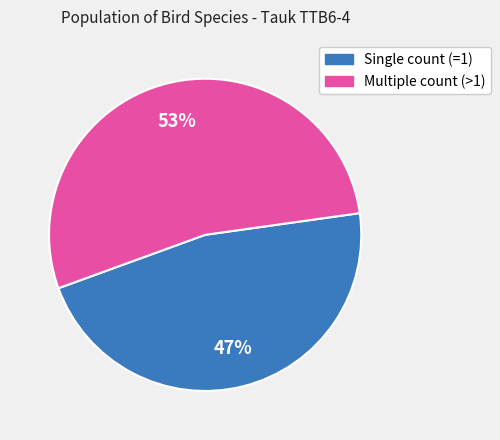

To the nearest percent, what is the average slice percentage?

50%